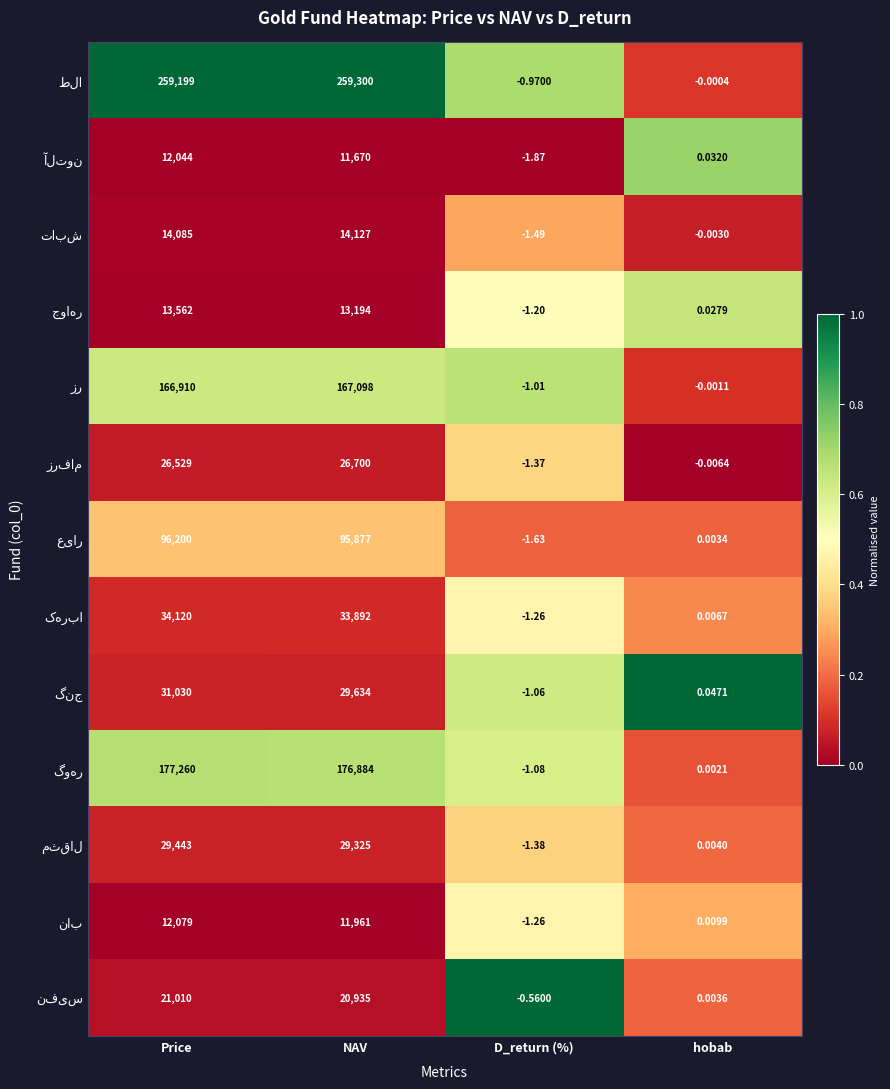

Which category has the highest value across all series?

NAV